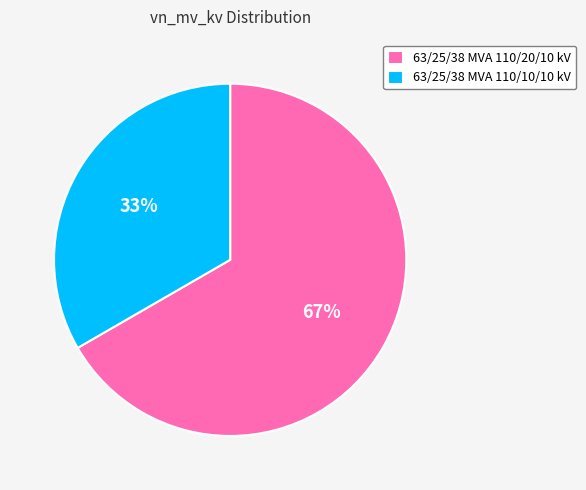

How many slices are in this pie chart?

2